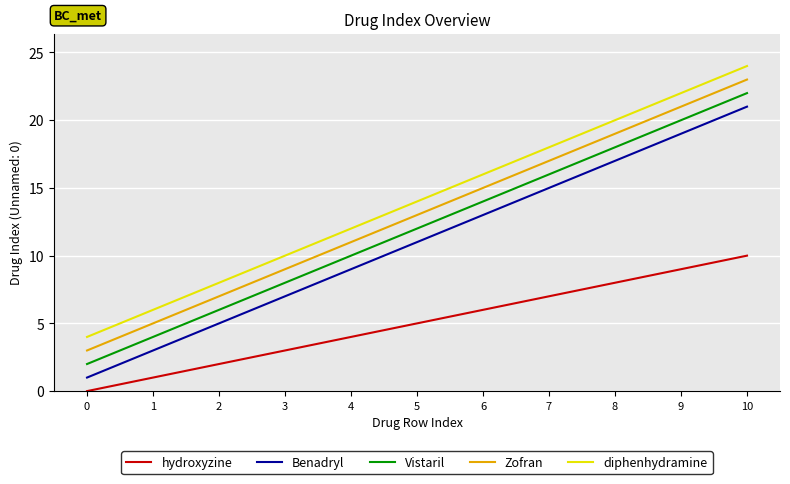

List the labels in order of diphenhydramine value, smallest first.

0, 1, 2, 3, 4, 5, 6, 7, 8, 9, 10